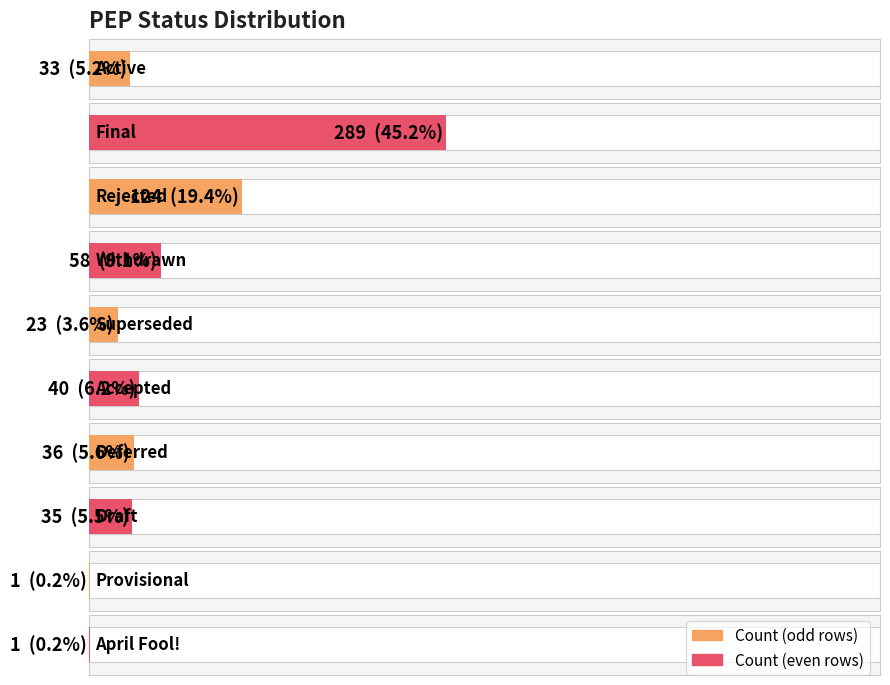

At which category does the chart reach its minimum across all series?

Provisional